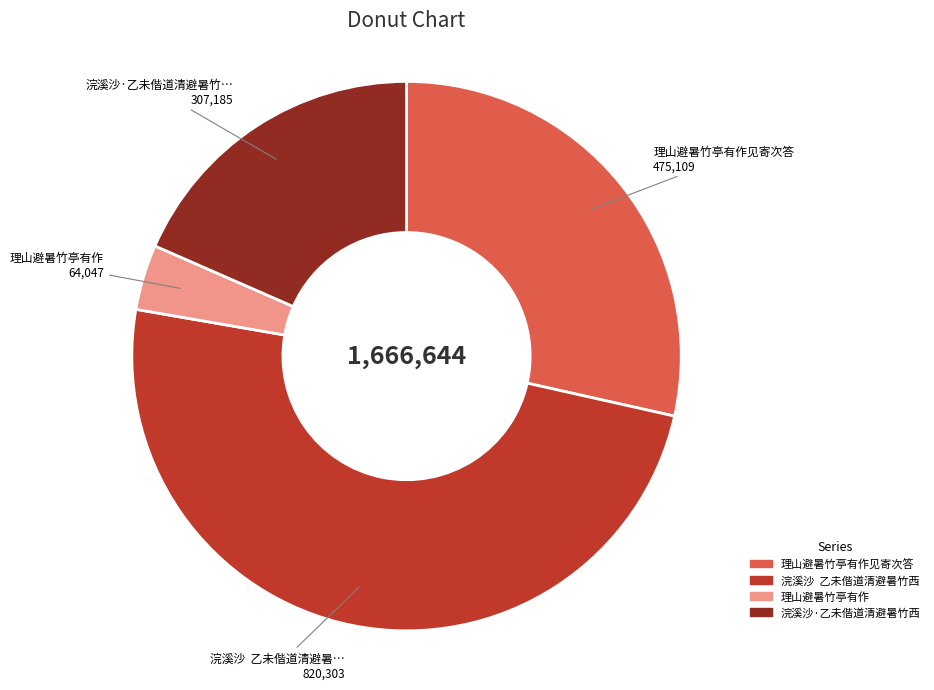

Does any single category account for the majority?

No